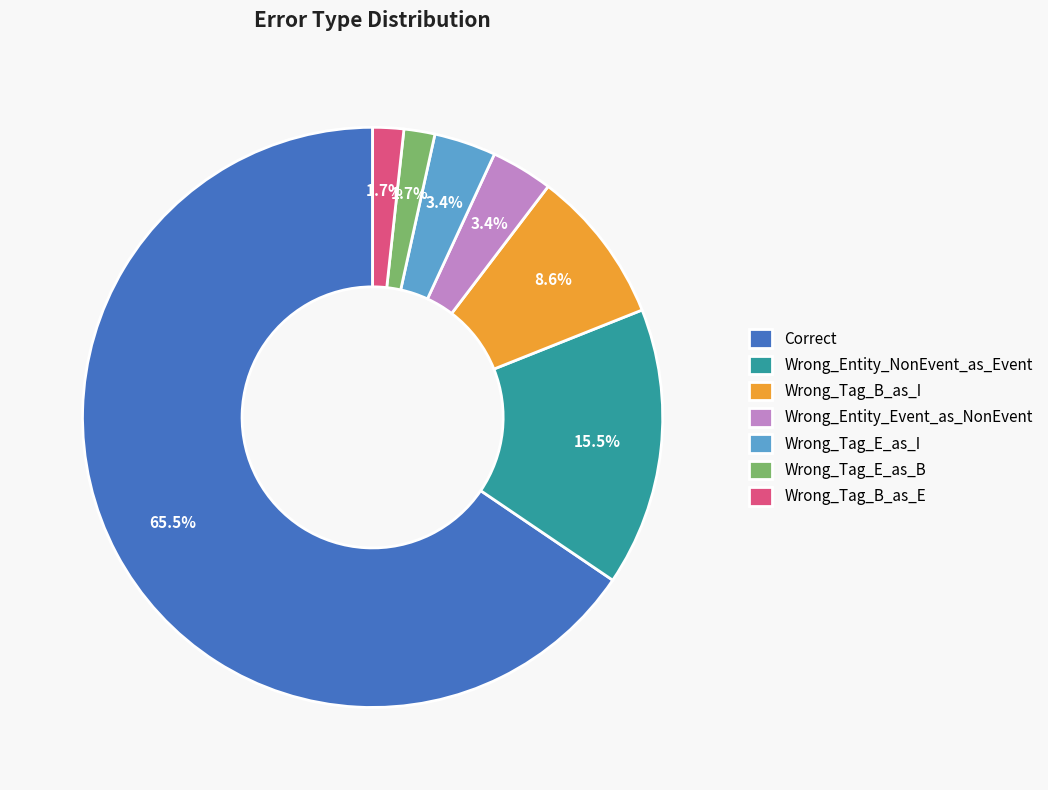

How many segments does this pie chart have?

7